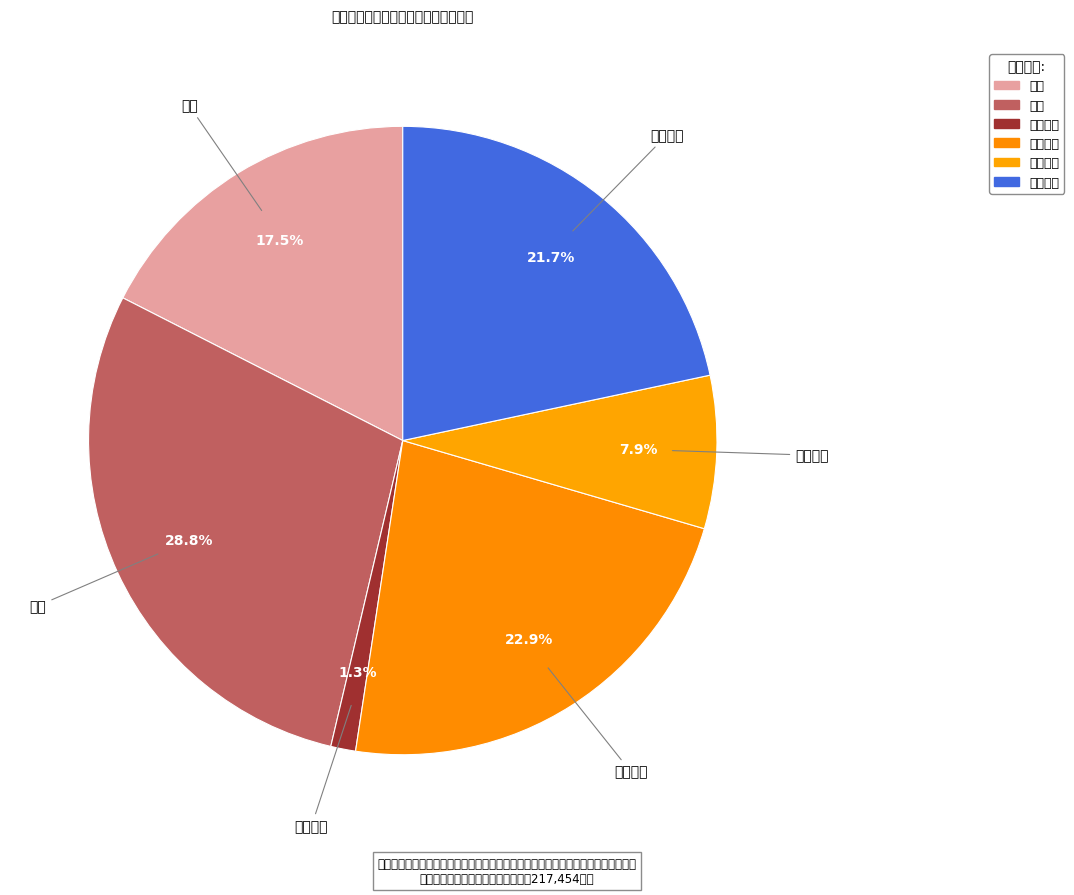

To the nearest percent, what portion does 集中住宿 represent?

23%